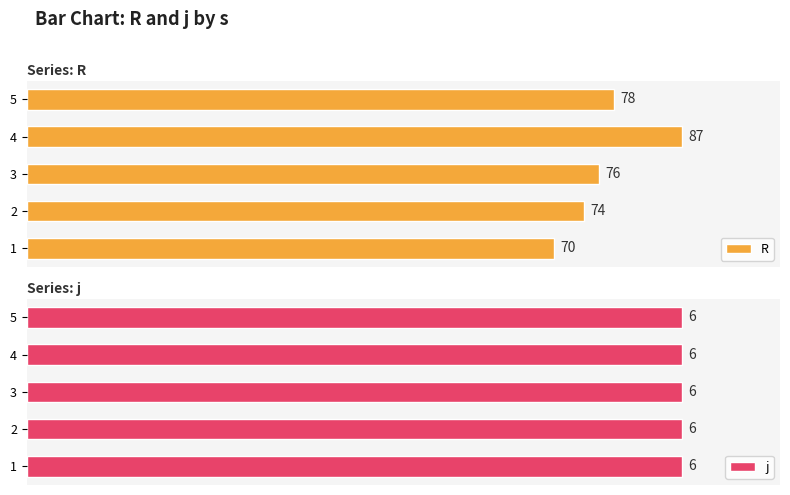

Count the number of categories in the chart.

5